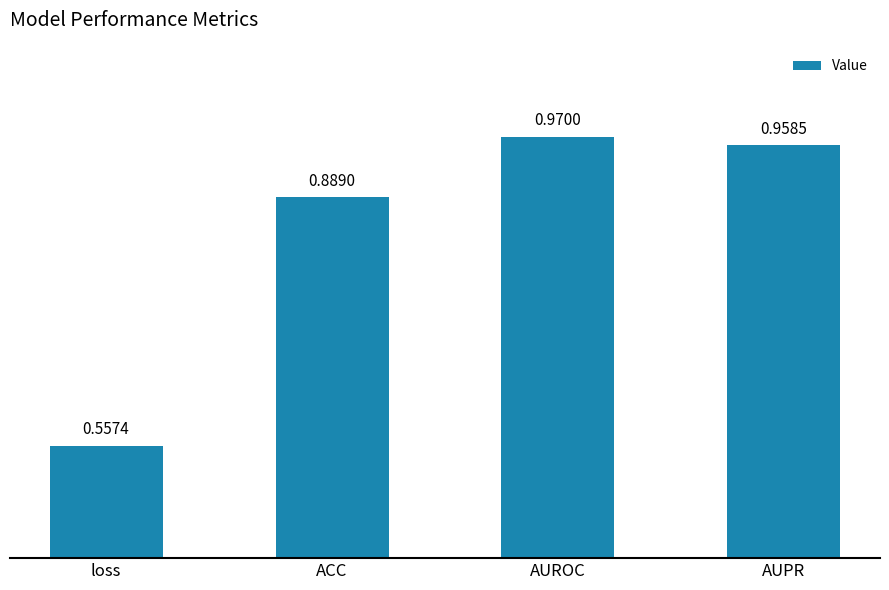

Are the bars horizontal?

No